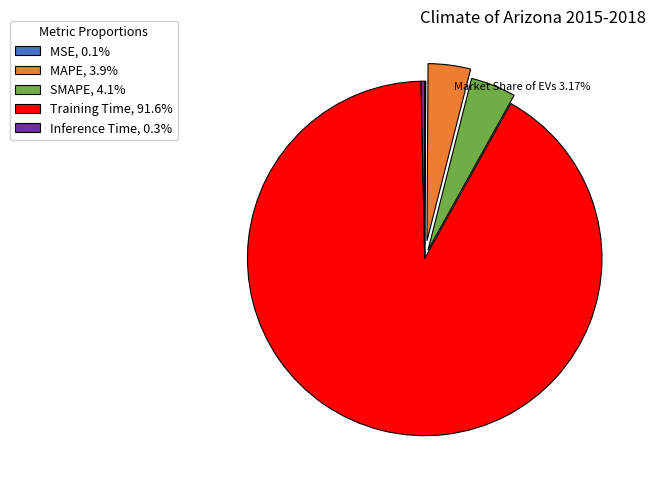

Does MAPE, 3.9% account for over 50% of the chart?

No